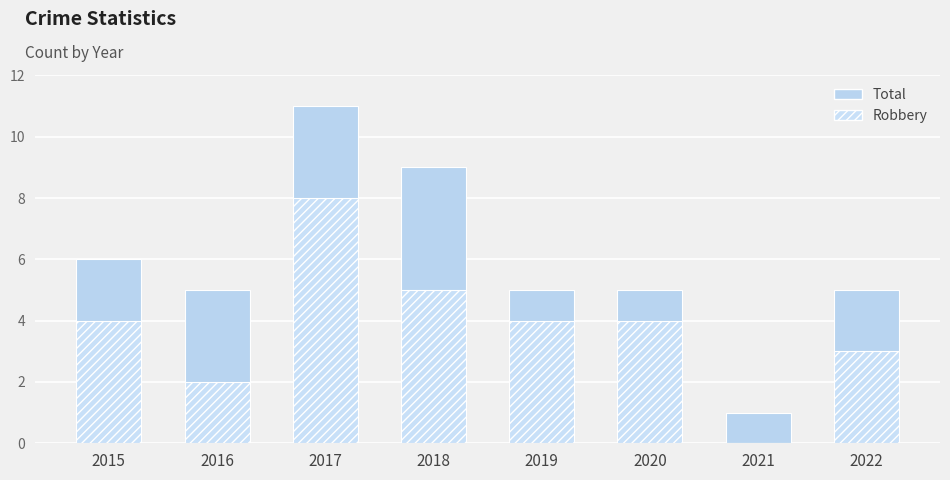

What value does the Solid Period series have at 2022?

5